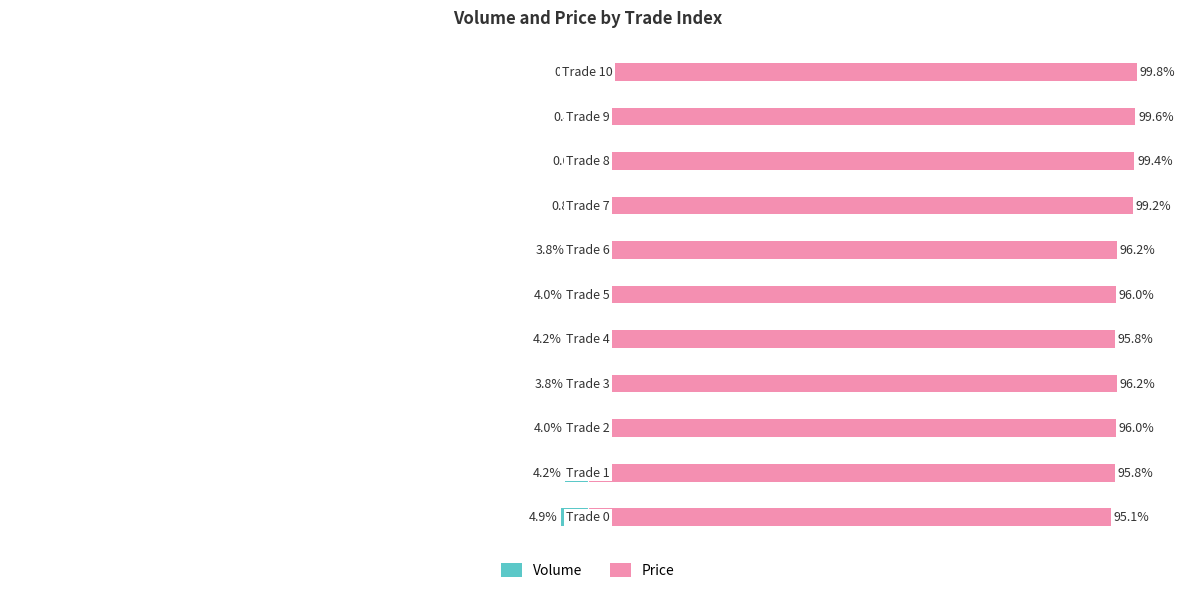

What is the total value across all series at 7?

98.4